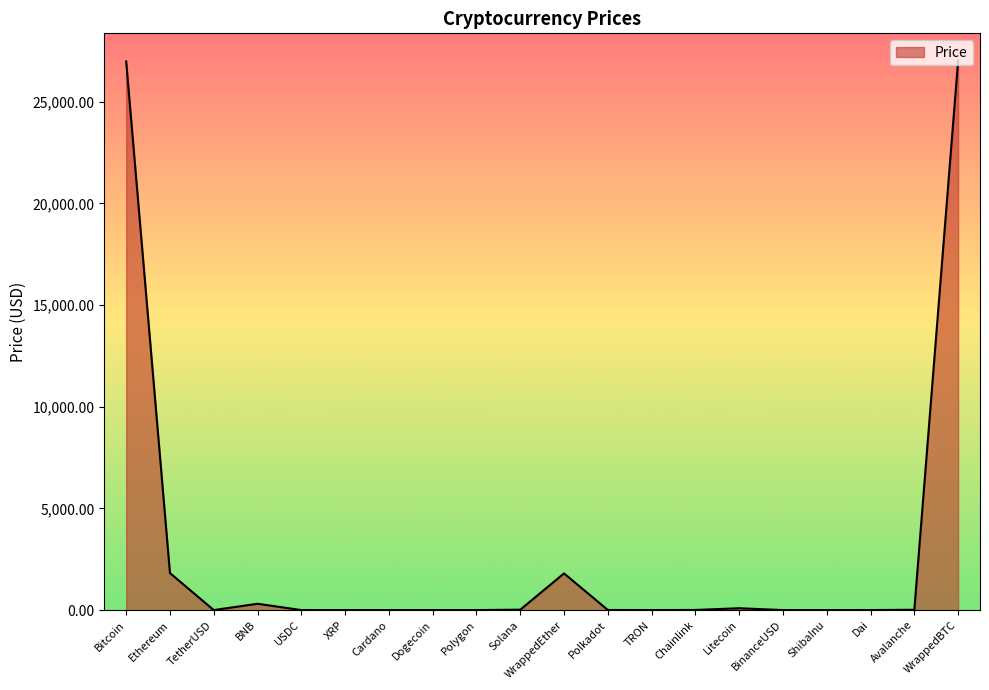

Is it true that the value at Litecoin is 91.6?

True